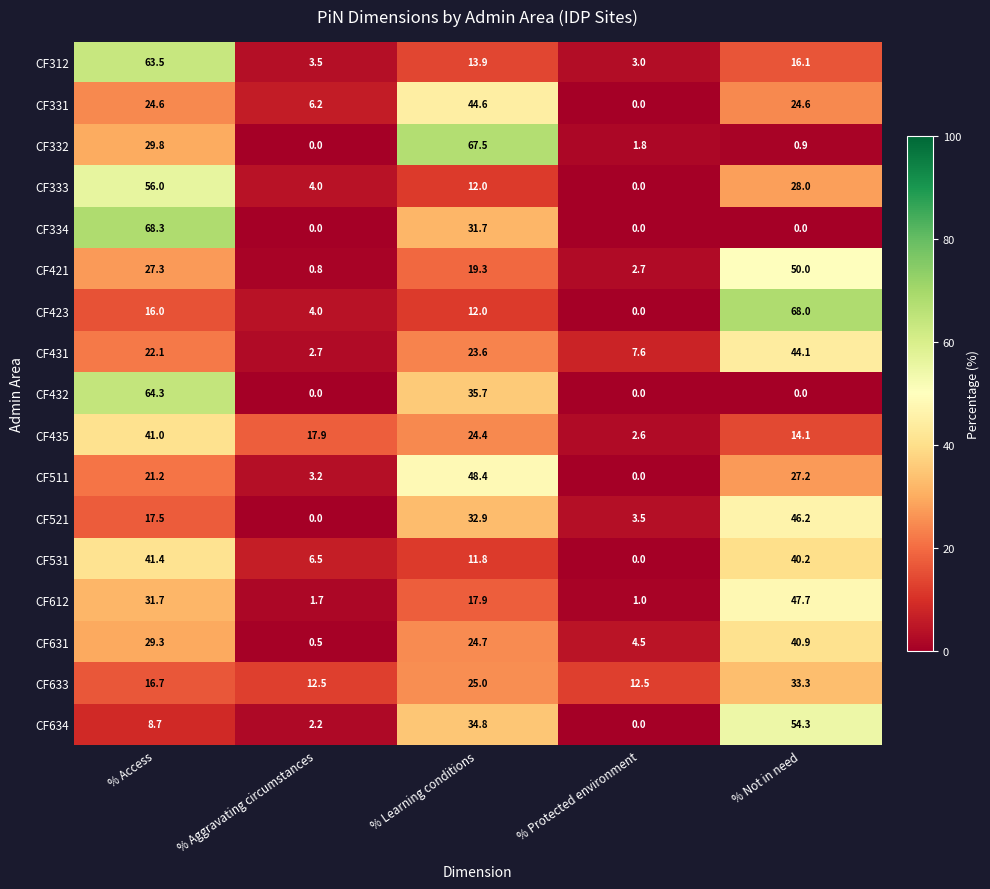

Is the value of CF634 at % Learning conditions greater than the value of CF333 at % Learning conditions?

Yes